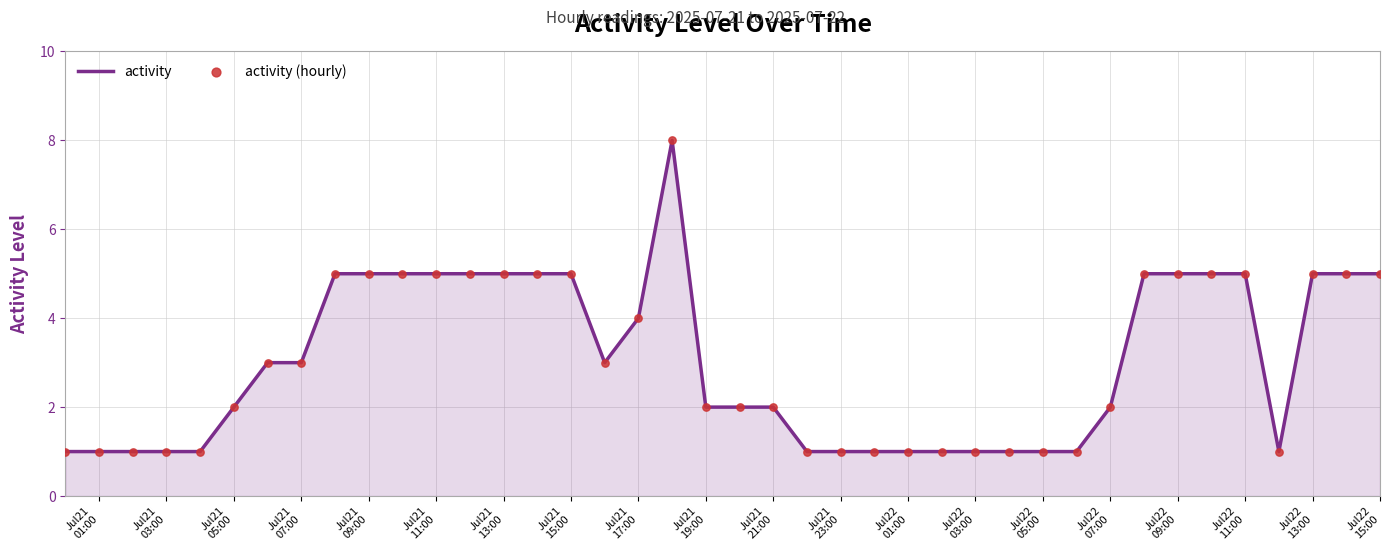

What is the maximum value shown in the chart?

8